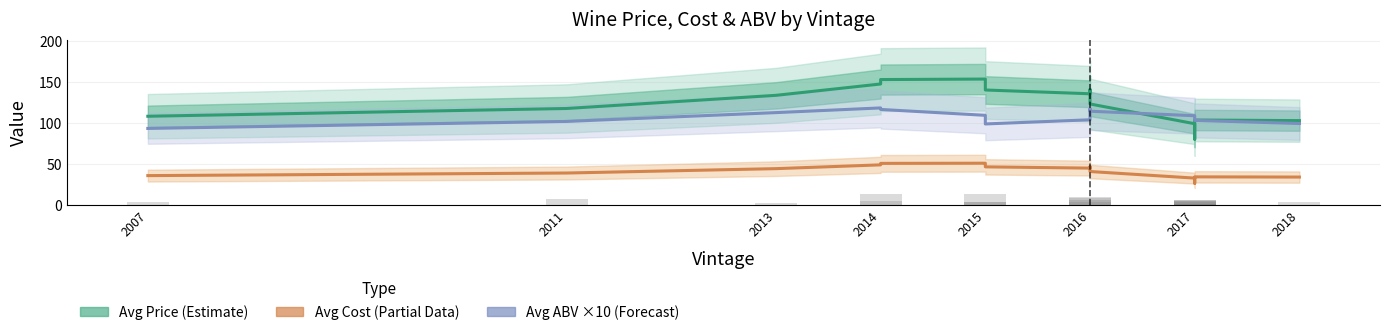

At which label does Avg ABV ×10 (Forecast) reach its peak?

2014